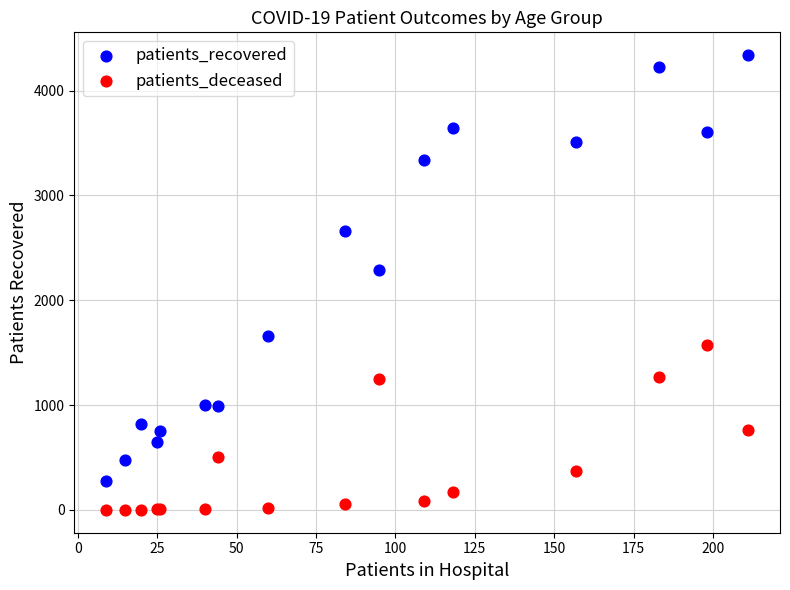

Which series reaches the minimum Y coordinate?

patients_deceased